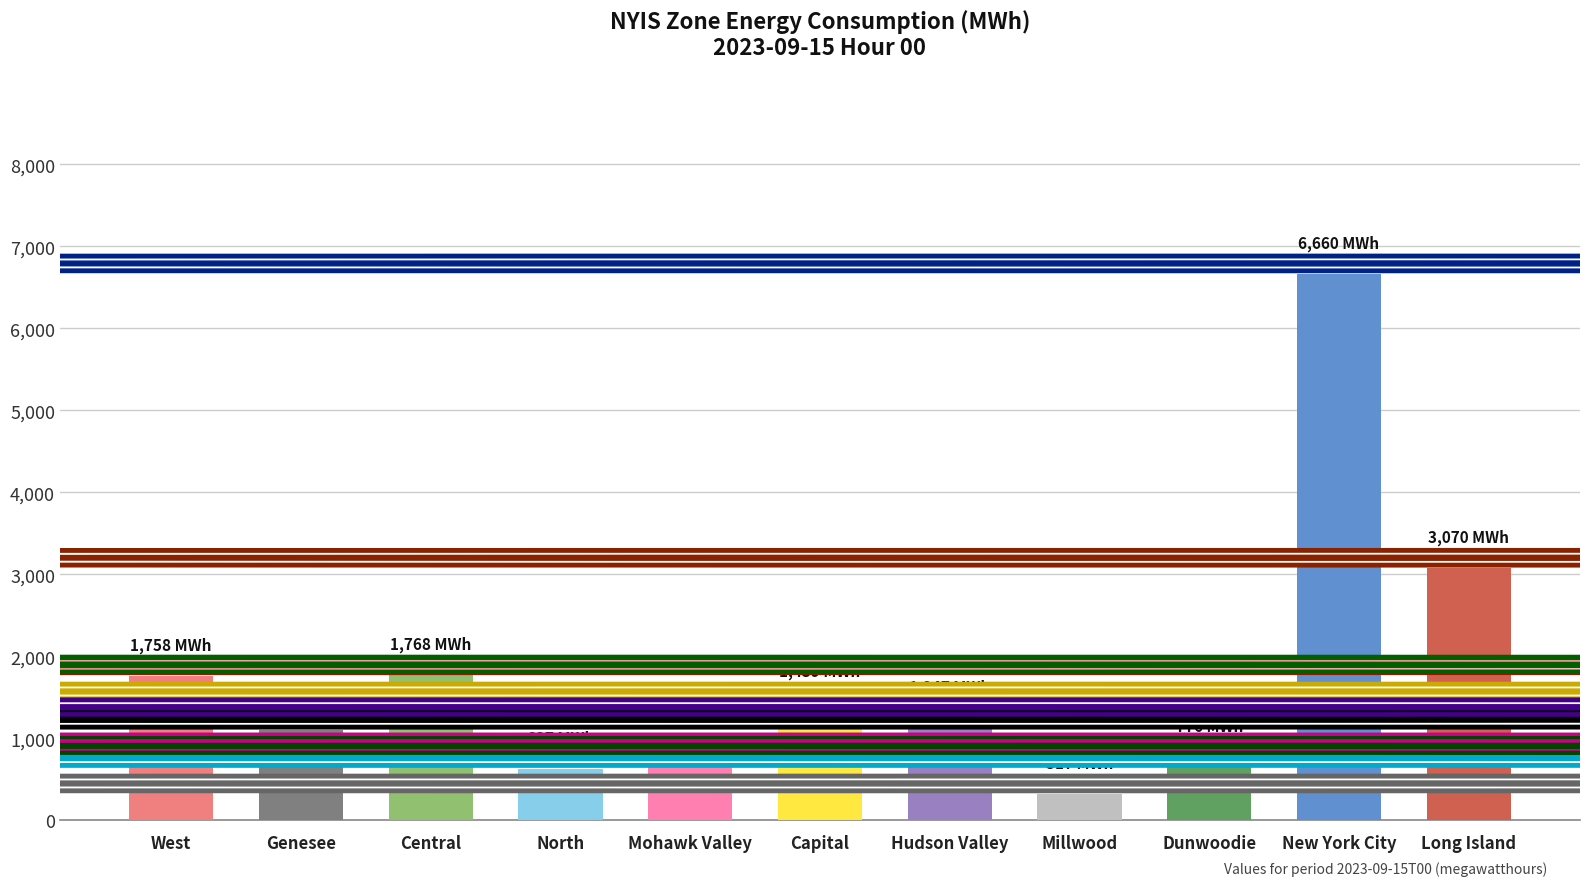

Is it true that the value at New York City is 9006?

False